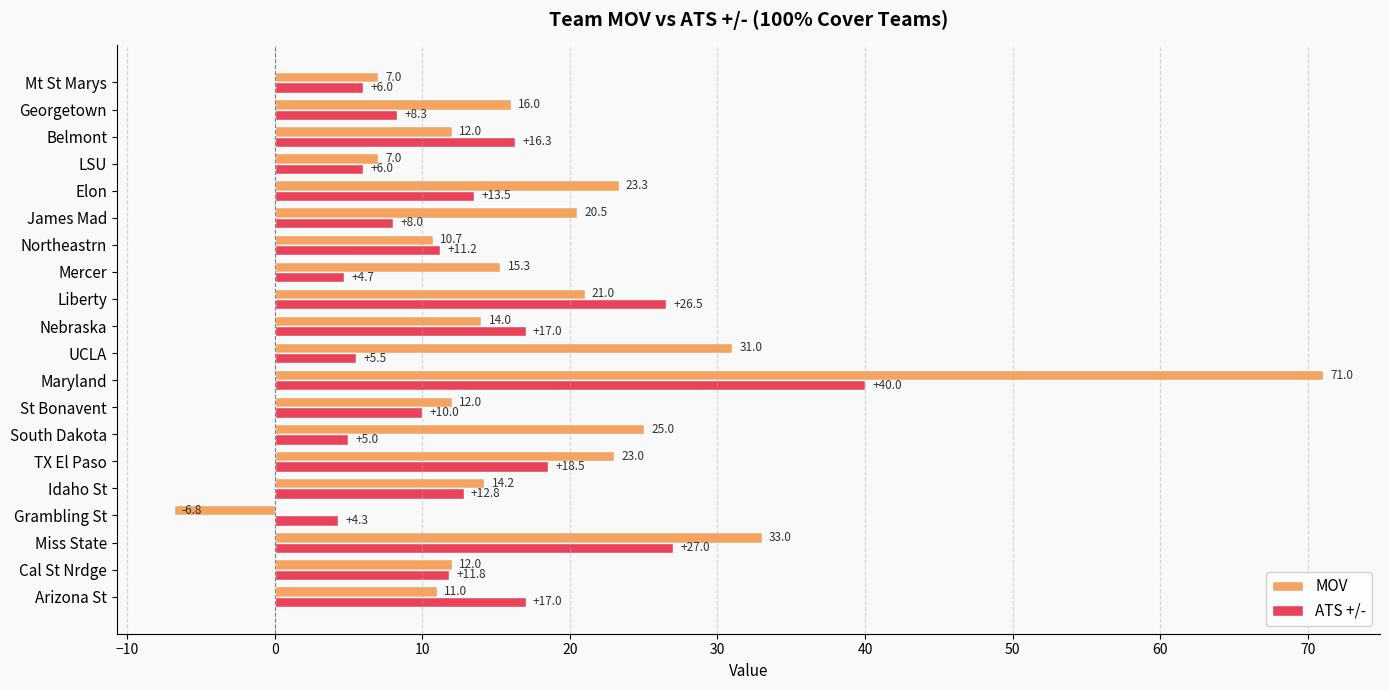

Rank the series by their average value, from highest to lowest.

MOV, ATS +/-